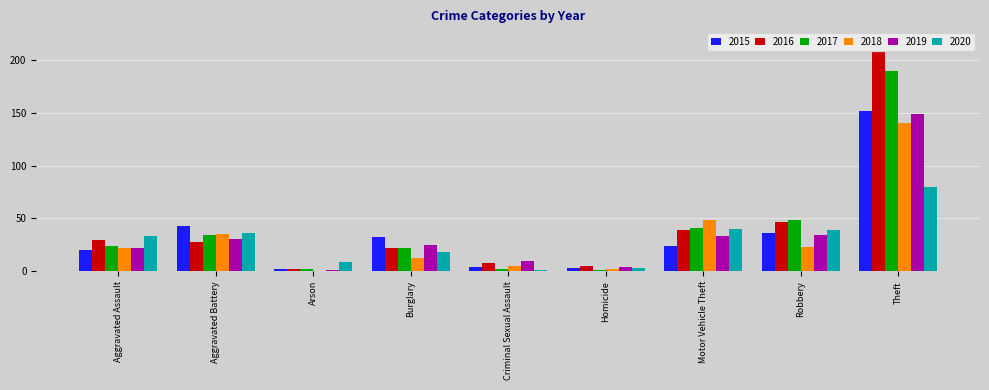

The 2020 series shows 23 at Motor Vehicle Theft. True or false?

False